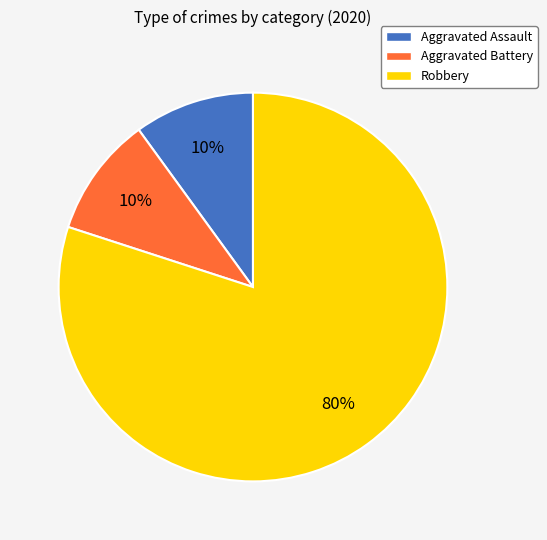

How many slices are in this pie chart?

3